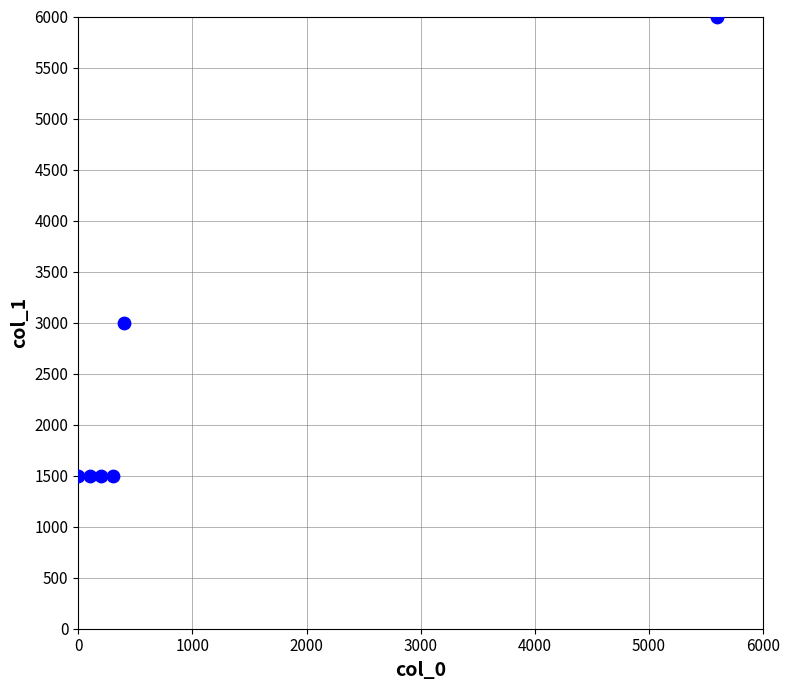

What is the average X value?

1100